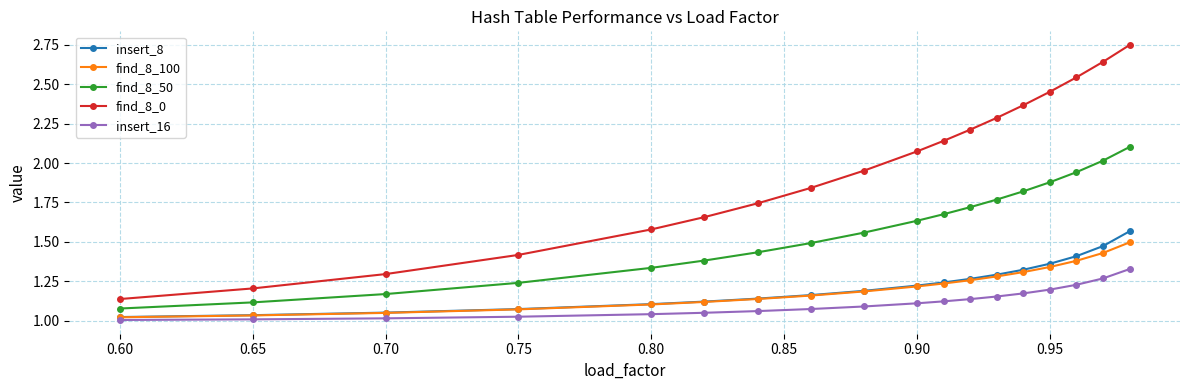

Which series has the largest total across all categories?

find_8_0